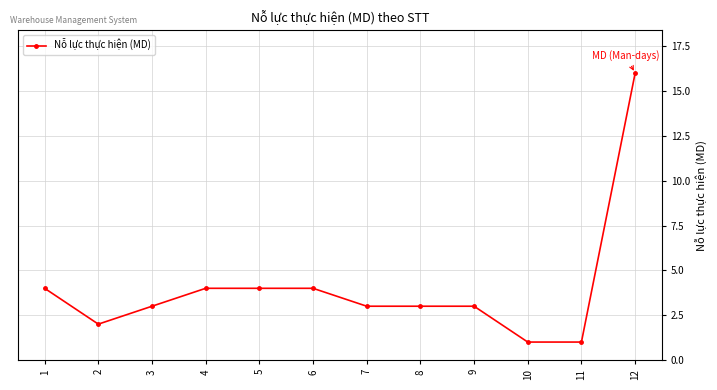

Where is the first local minimum?

2